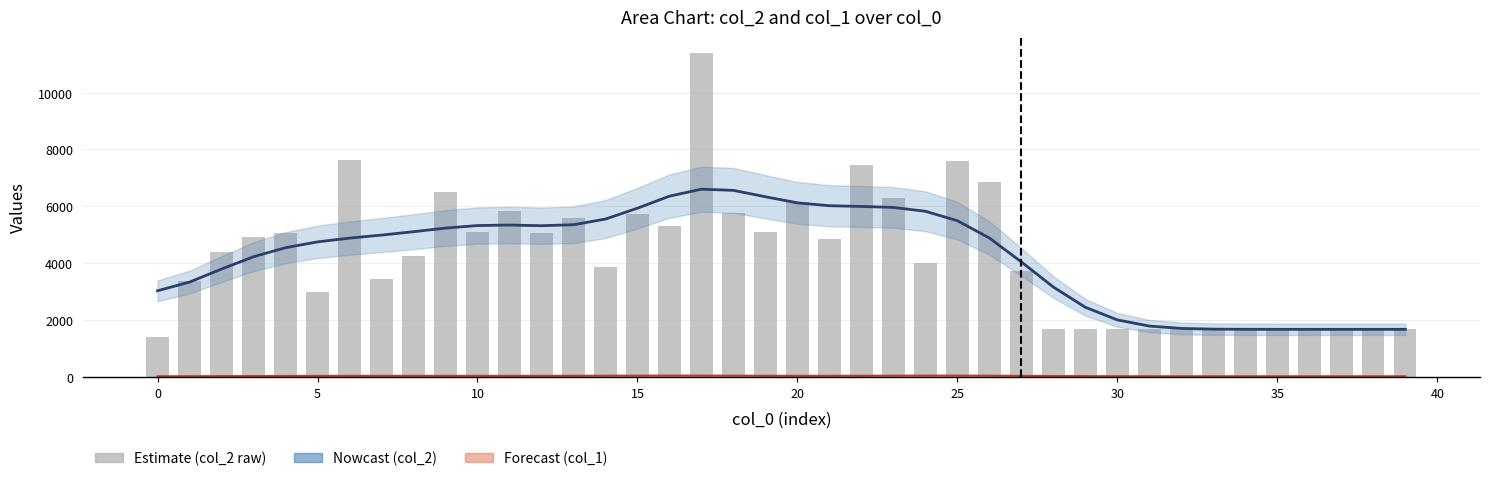

Which series has the largest total across all categories?

col_2 Estimate